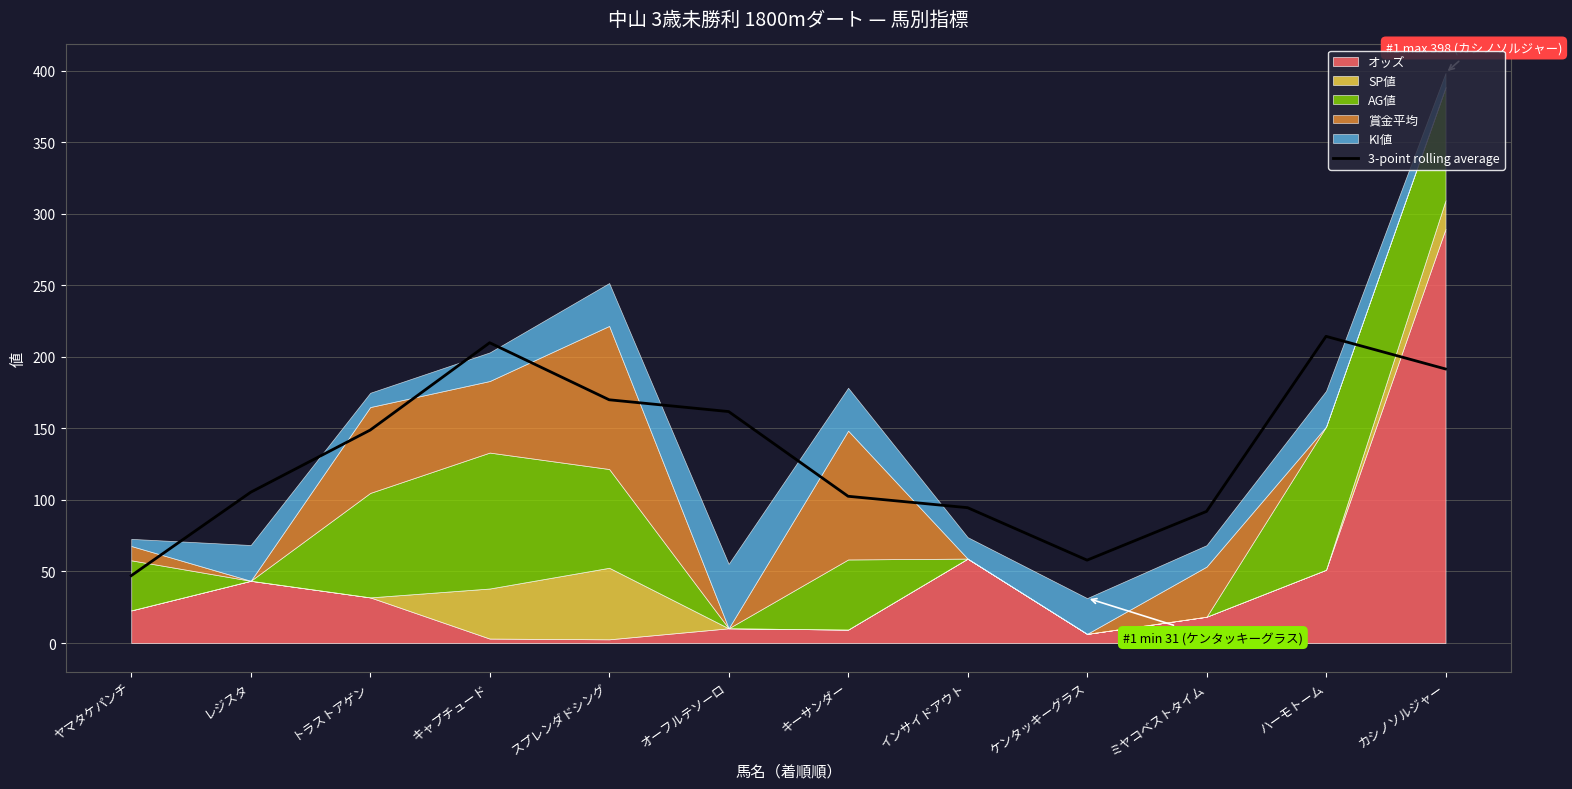

Reading left to right, list all the values displayed in this chart.

ヤマタケパンチ=47.1	レジスタ=105.4	トラストアゲン=148.8	キャプチュード=209.9	スプレンダドシング=170.0	オーフルテソーロ=161.8	キーサンダー=102.6	インサイドアウト=94.6	ケンタッキーグラス=57.9	ミヤコベストタイム=92.0	ハーモトーム=214.3	カシノソルジャー=191.5